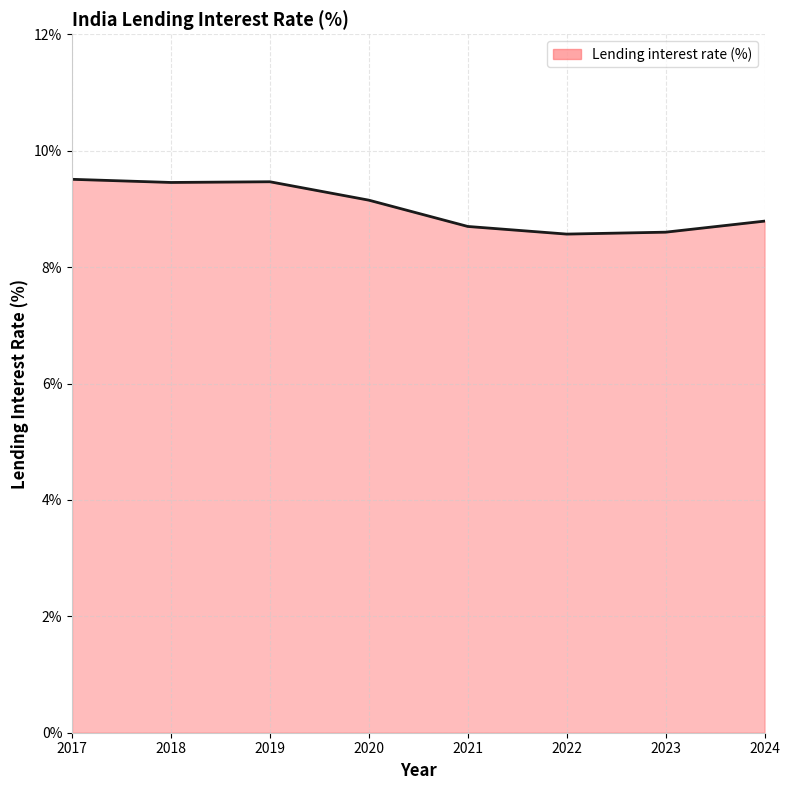

Is it true that the value at 2017 is 16.8?

False